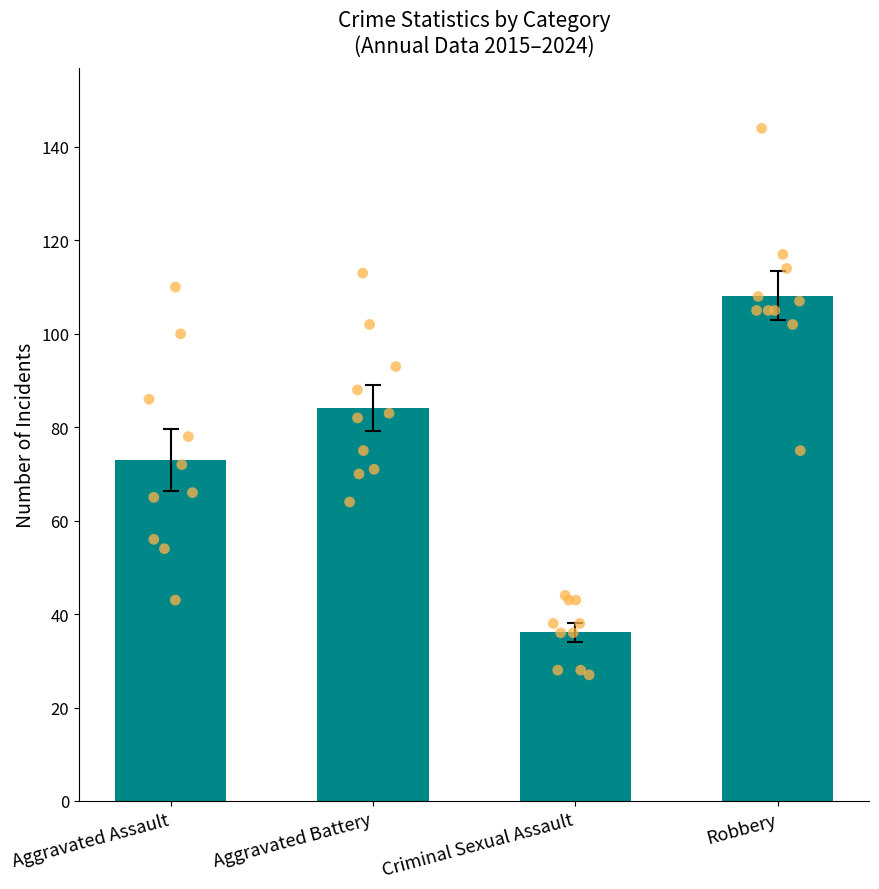

Which has a higher value, Aggravated Assault or Criminal Sexual Assault?

Aggravated Assault